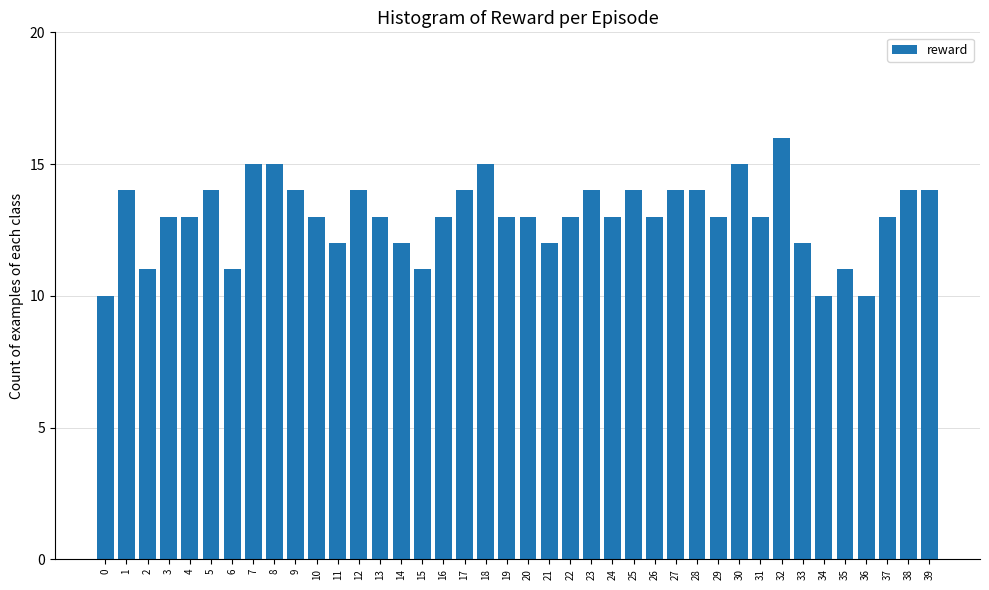

What is the change in value from 2 to 12?

+3